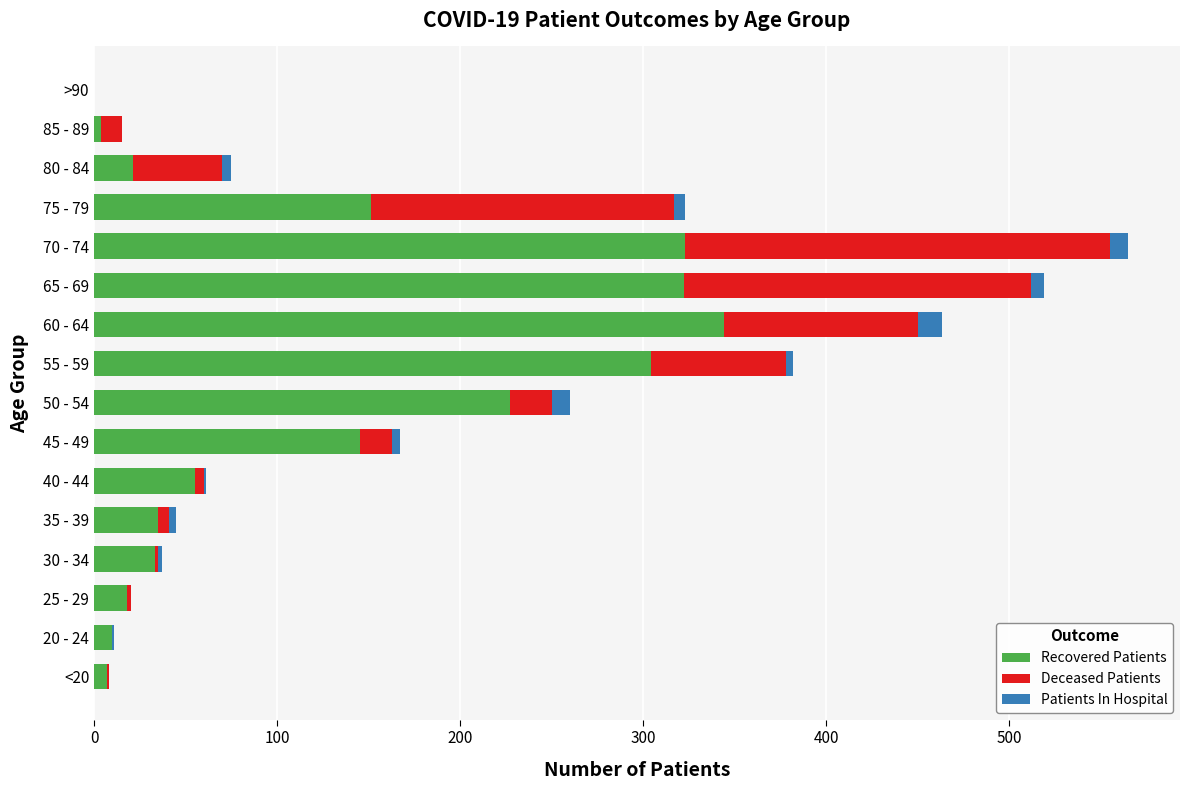

The Recovered Patients series shows 80 at 40 - 44. True or false?

False